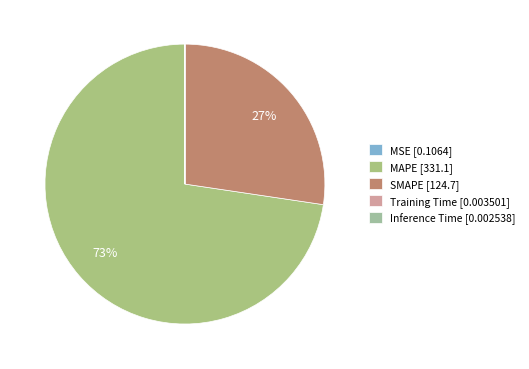

What percentage is NOT represented by Training Time?

100.0%